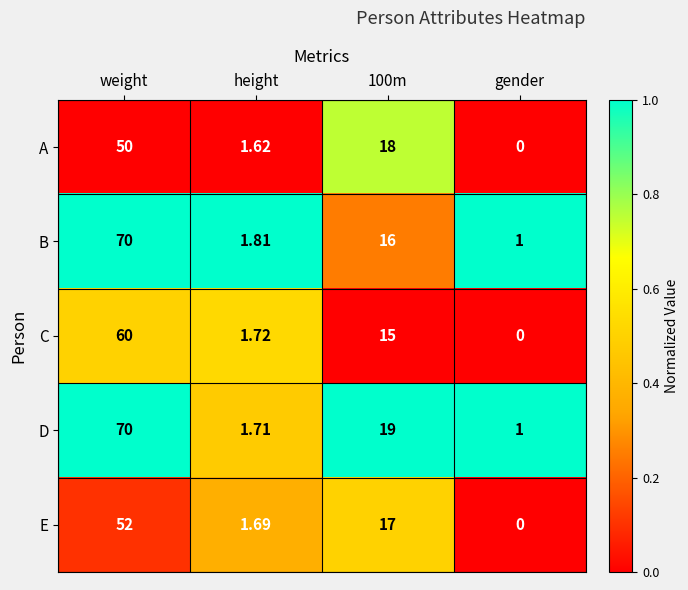

Which category has the highest value across all series?

weight